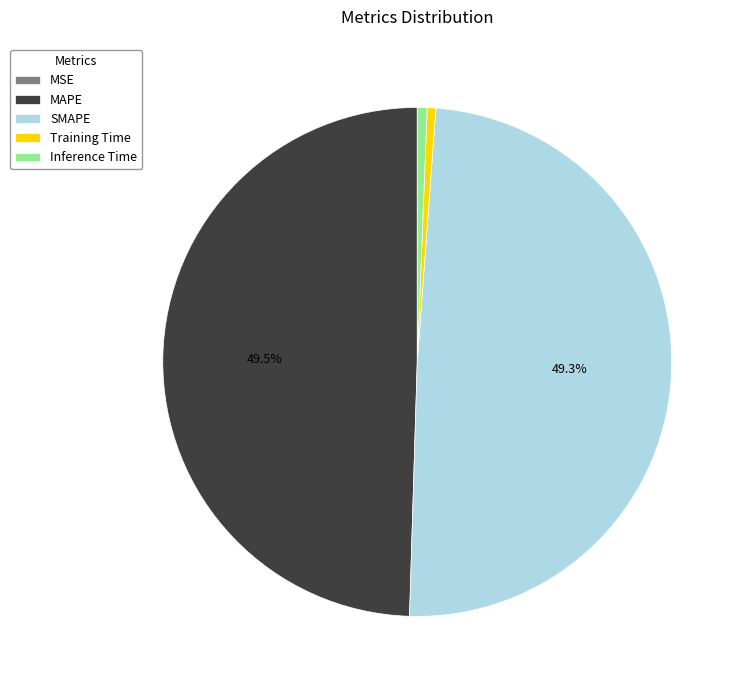

To the nearest percent, what is the difference between the largest and smallest slice percentages?

50%